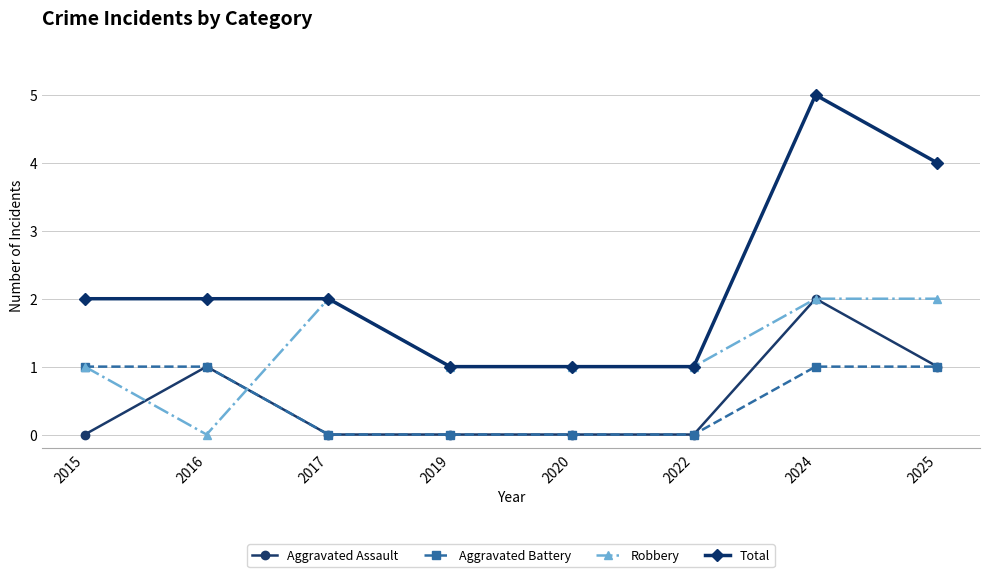

Which series has the largest total across all categories?

Total